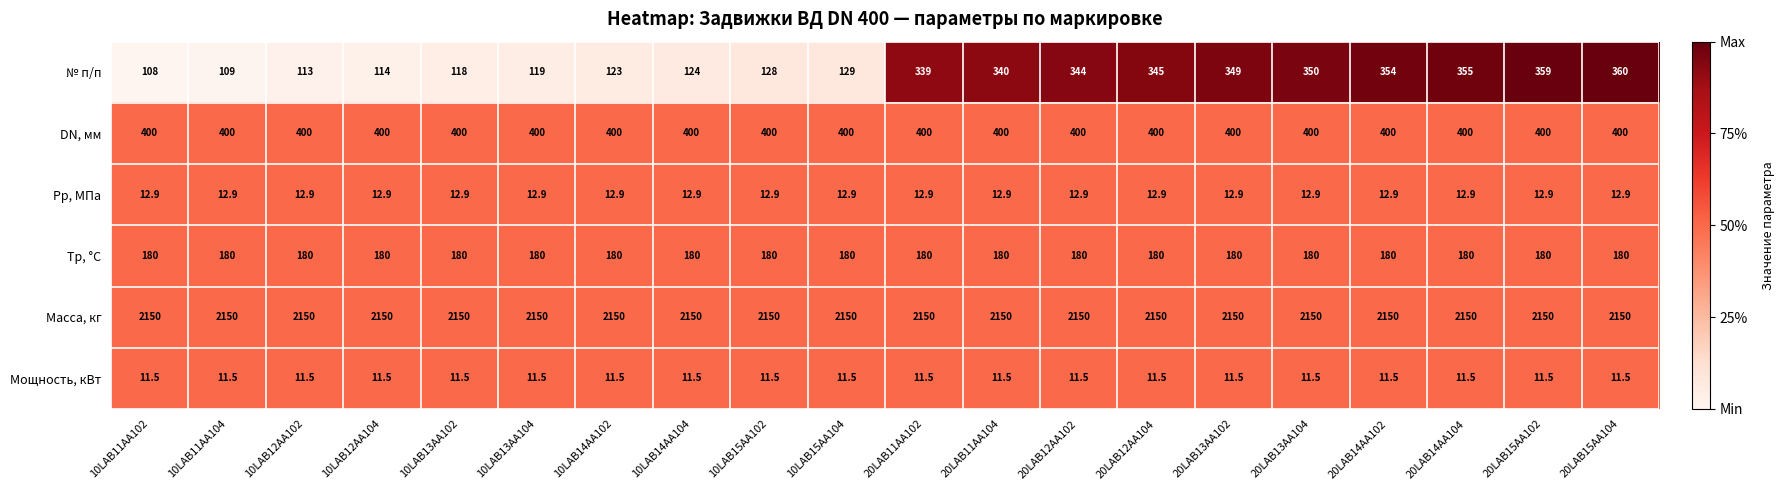

Which series changed the most between 20LAB11AA104 and 20LAB12AA102?

№ п/п